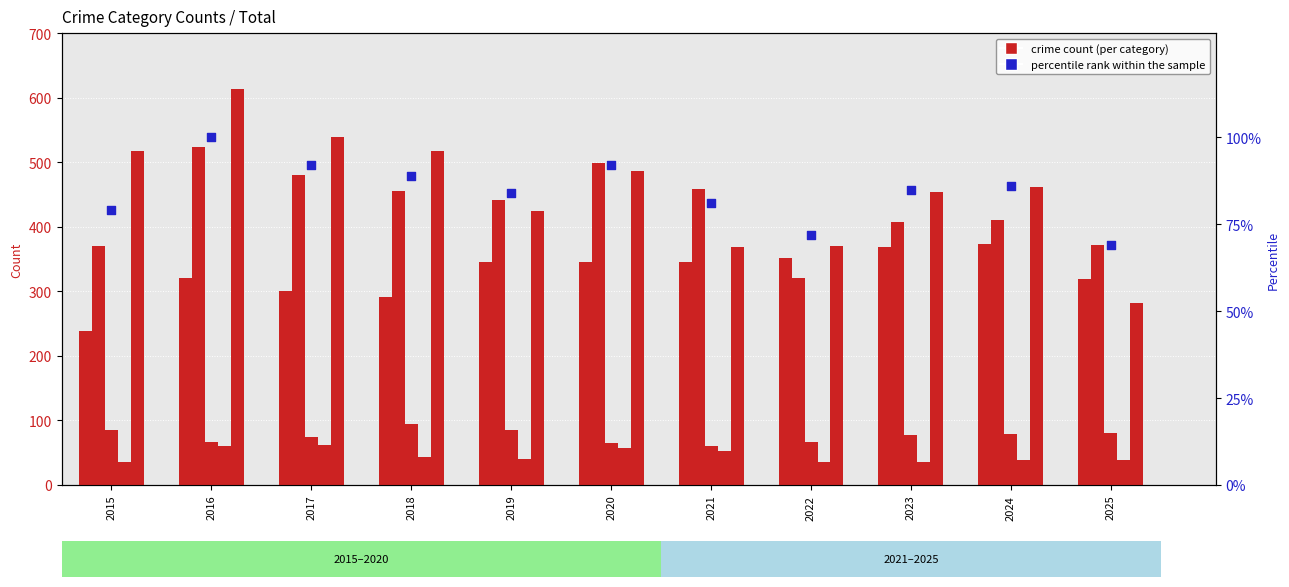

Is the value of Aggravated Assault at 2019 greater than the value of Aggravated Battery at 2021?

No